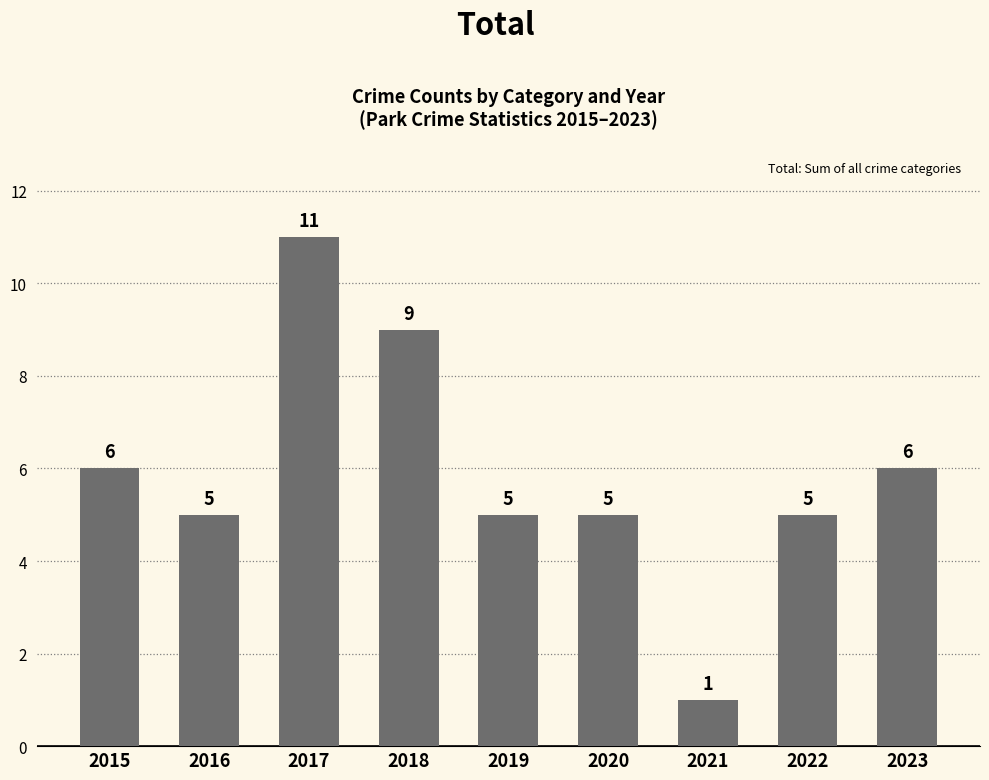

Where does the data first go above 5?

2015